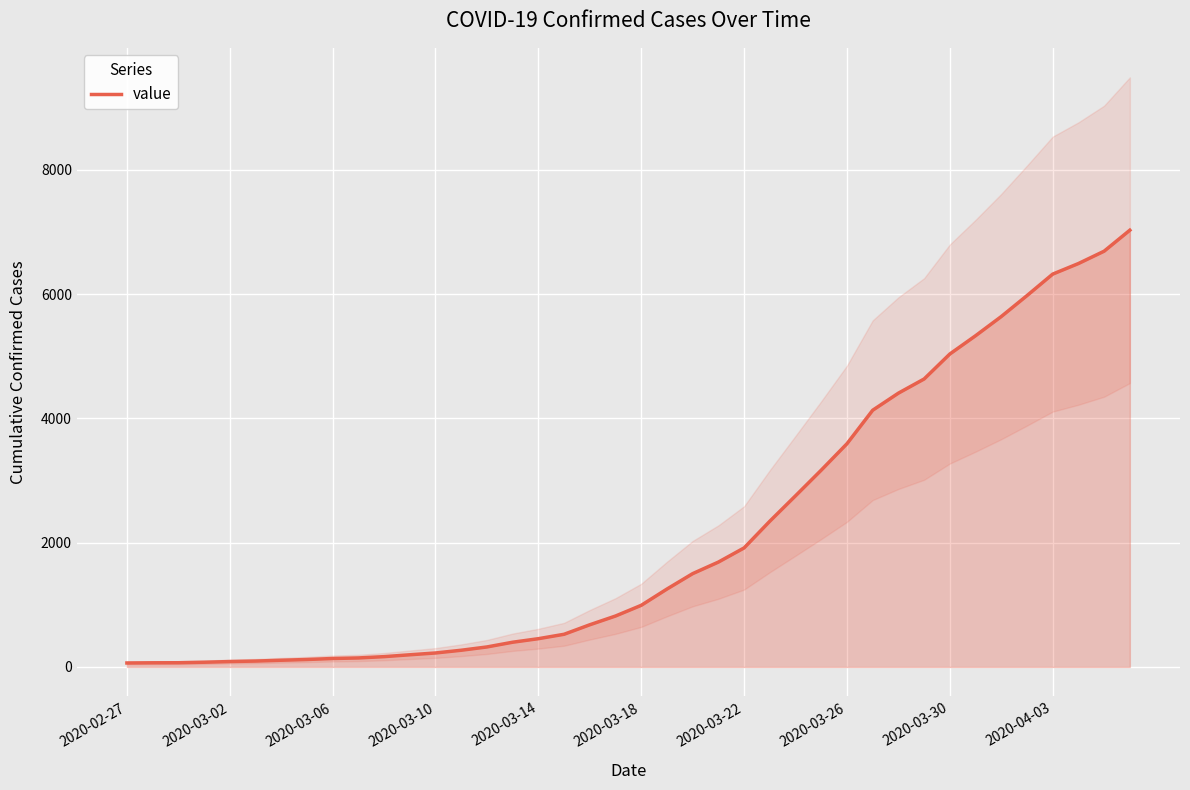

Approximately how many times larger is the value at 11 compared to 26?

0.1